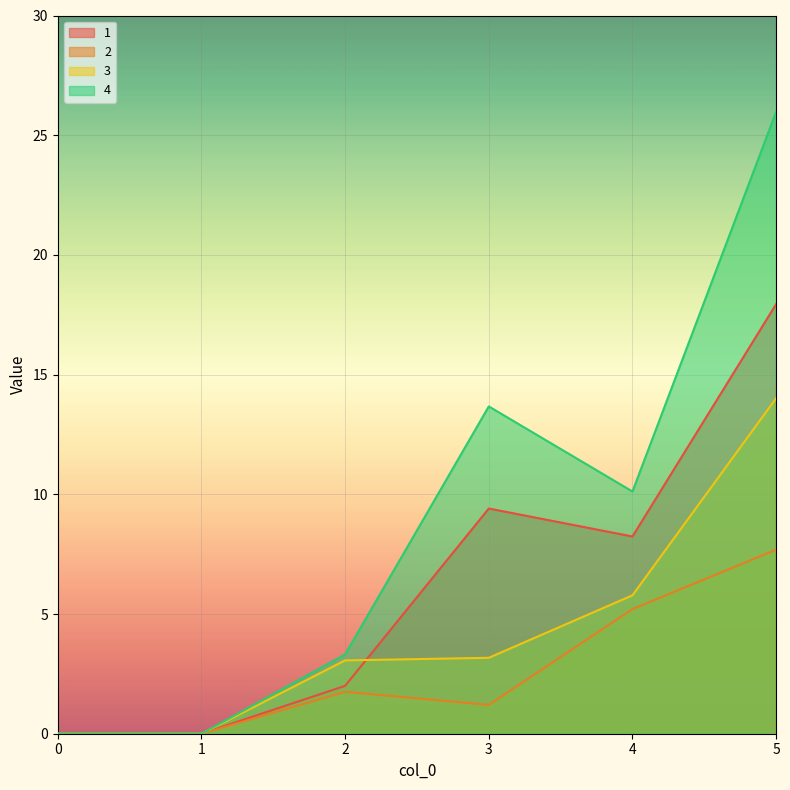

At which category does 2 reach its first local valley?

3